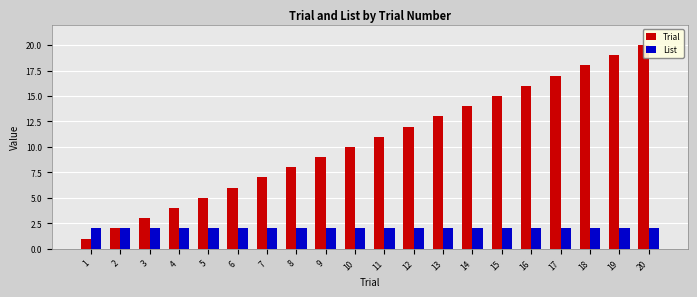

At which label does Trial first exceed 11?

12